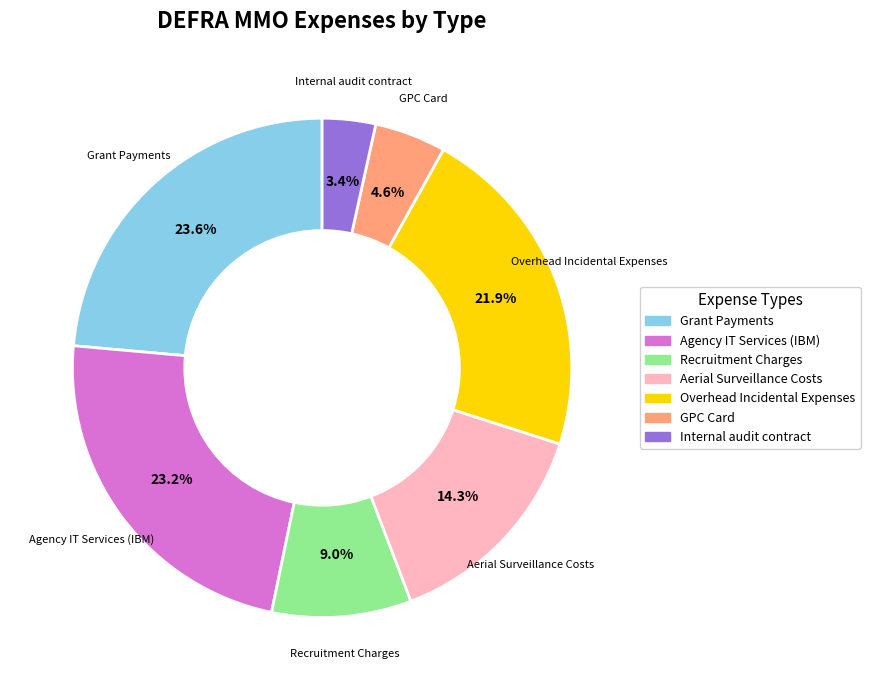

What is the total percentage of Aerial Surveillance Costs and Internal audit contract?

17.7%